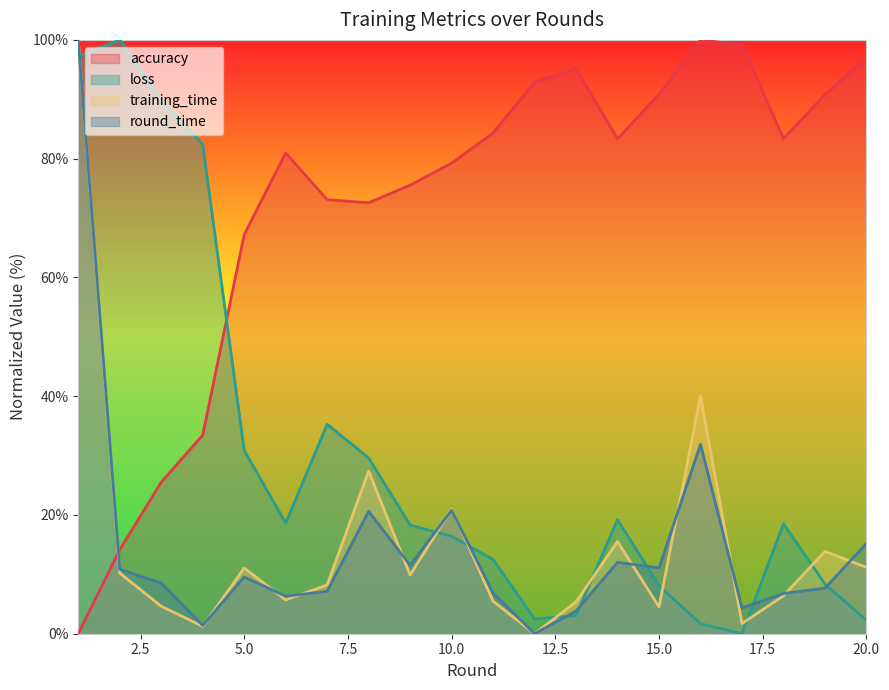

How many lines are shown in the chart?

4